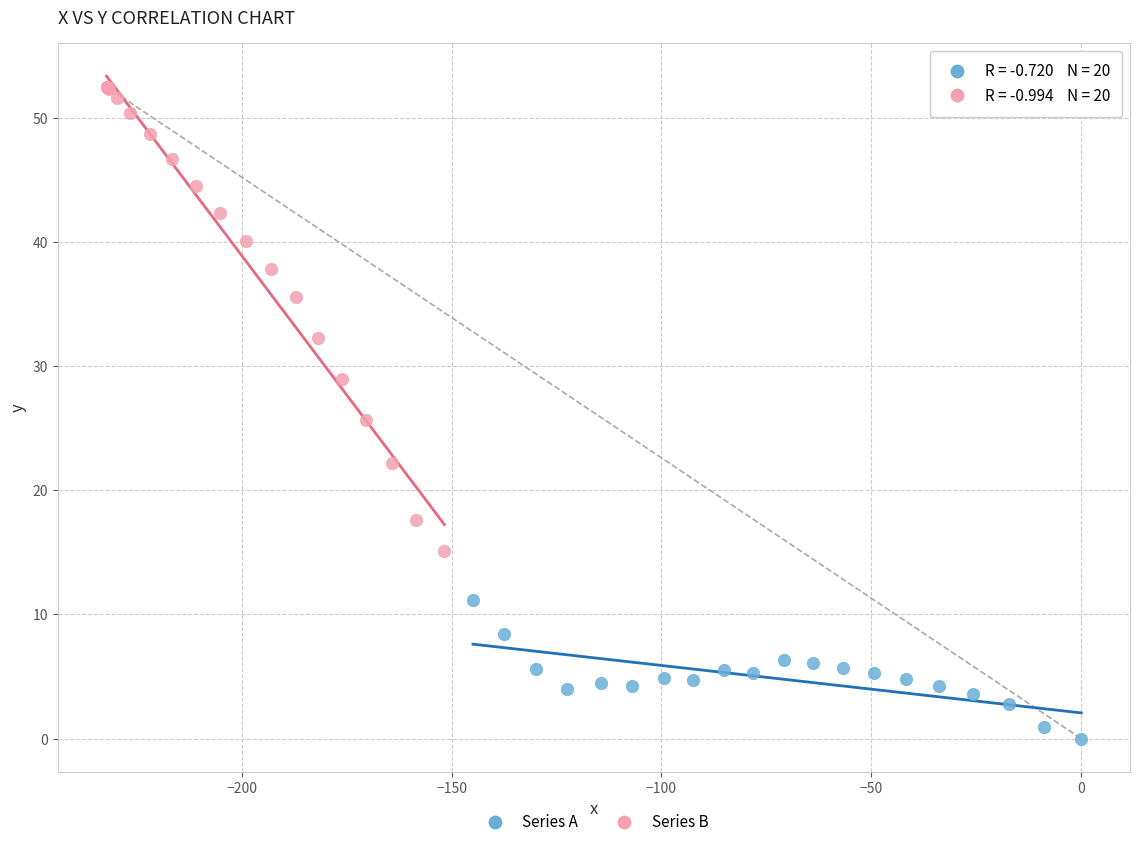

Which series reaches the minimum Y coordinate?

Series A